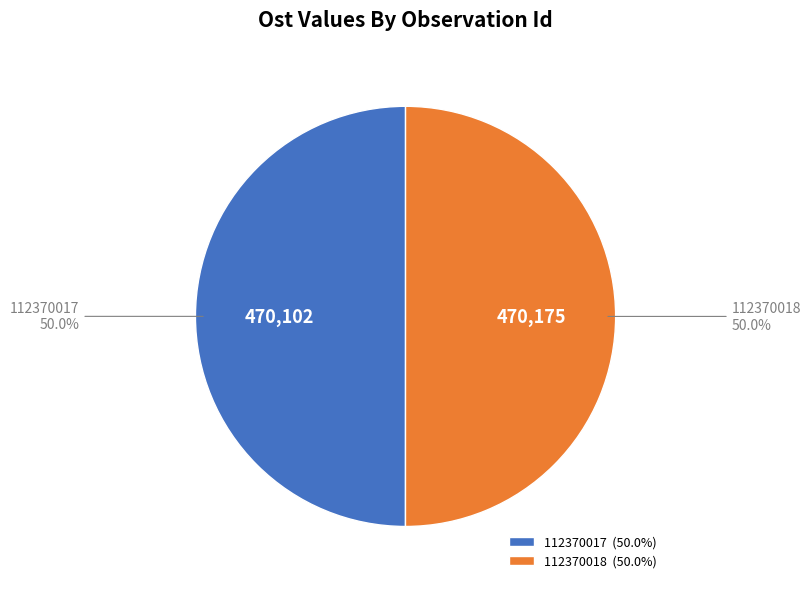

Combined, do 112370017 (50.0%) and 112370018 (50.0%) account for over 50%?

Yes